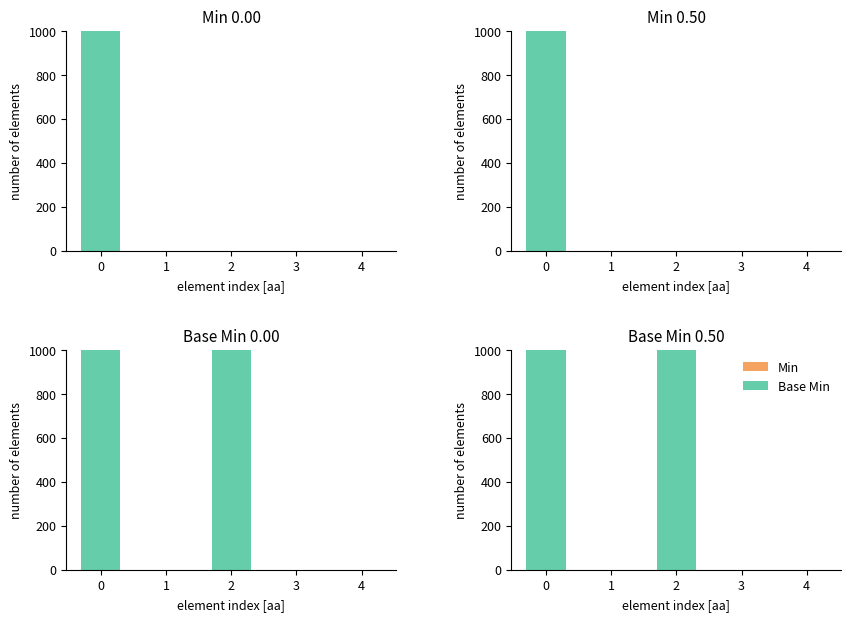

True or false: Min has a value of 0 at 0.

True